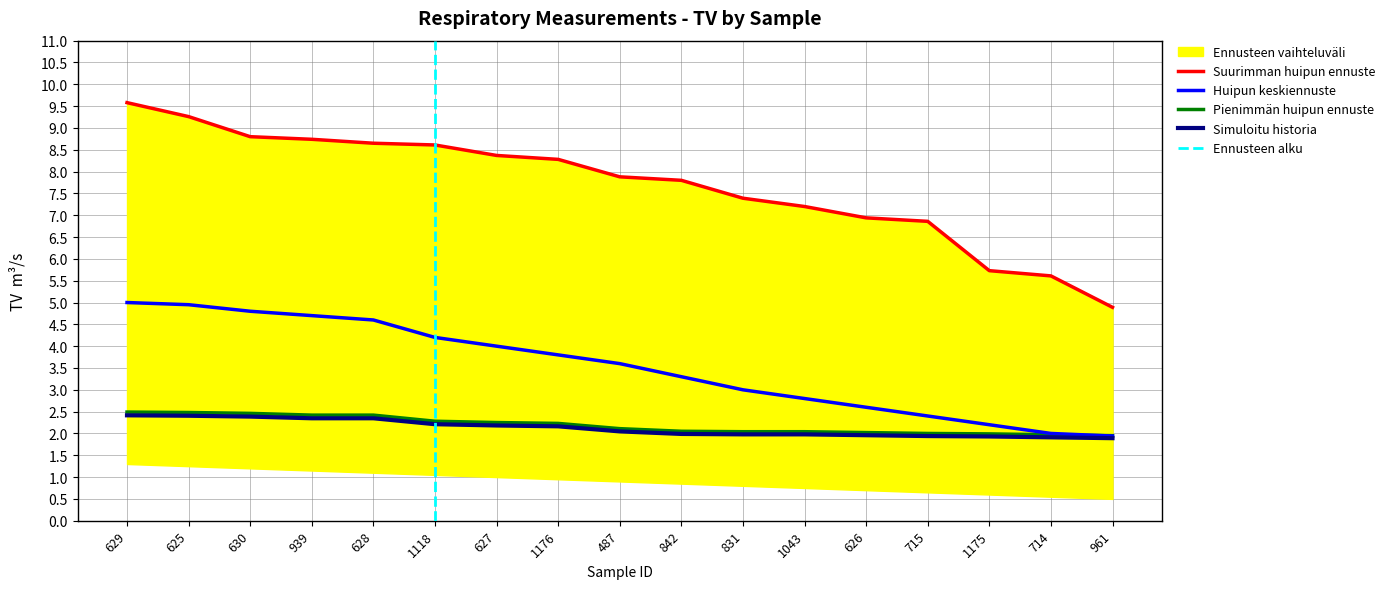

True or false: Simuloitu historia and Suurimman huipun ennuste intersect in this chart.

False